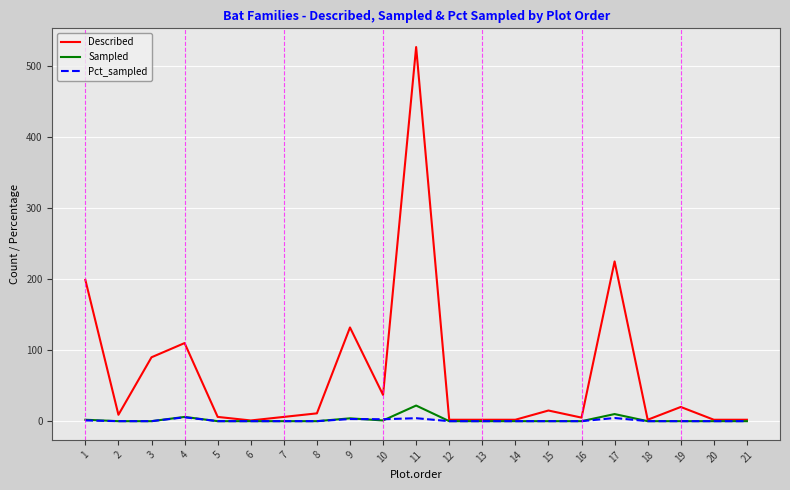

What is the highest value of the Sampled series?

22.0